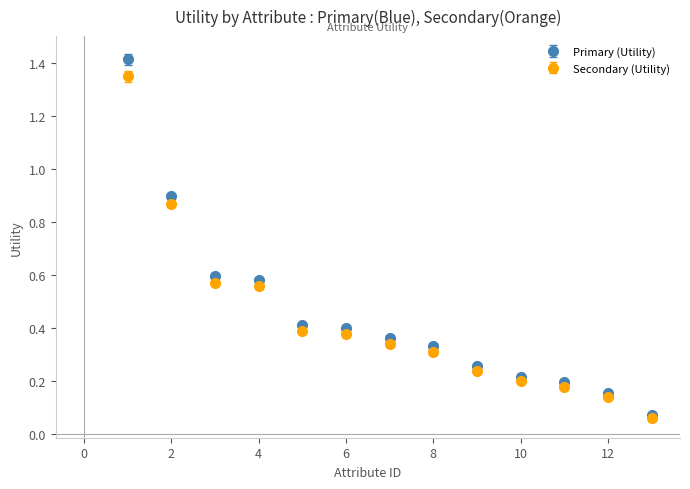

At how many categories does at least one series exceed 0?

13